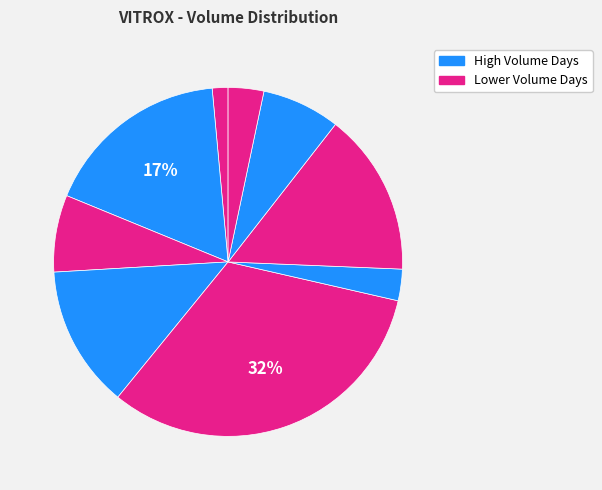

How many segments does this pie chart have?

9